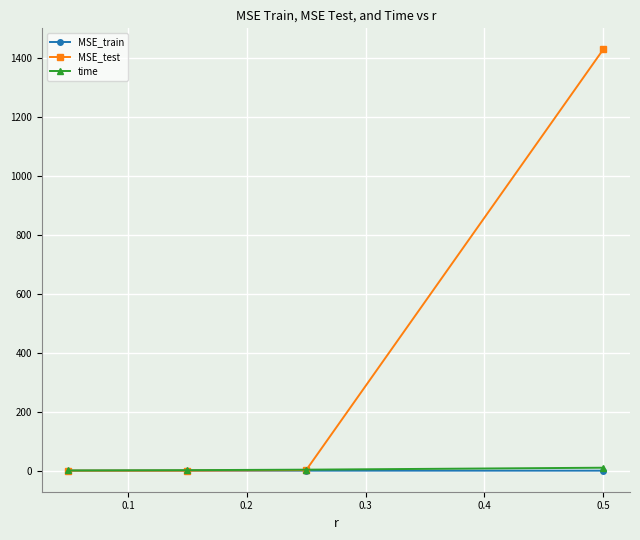

Which series has the largest total across all categories?

MSE_test